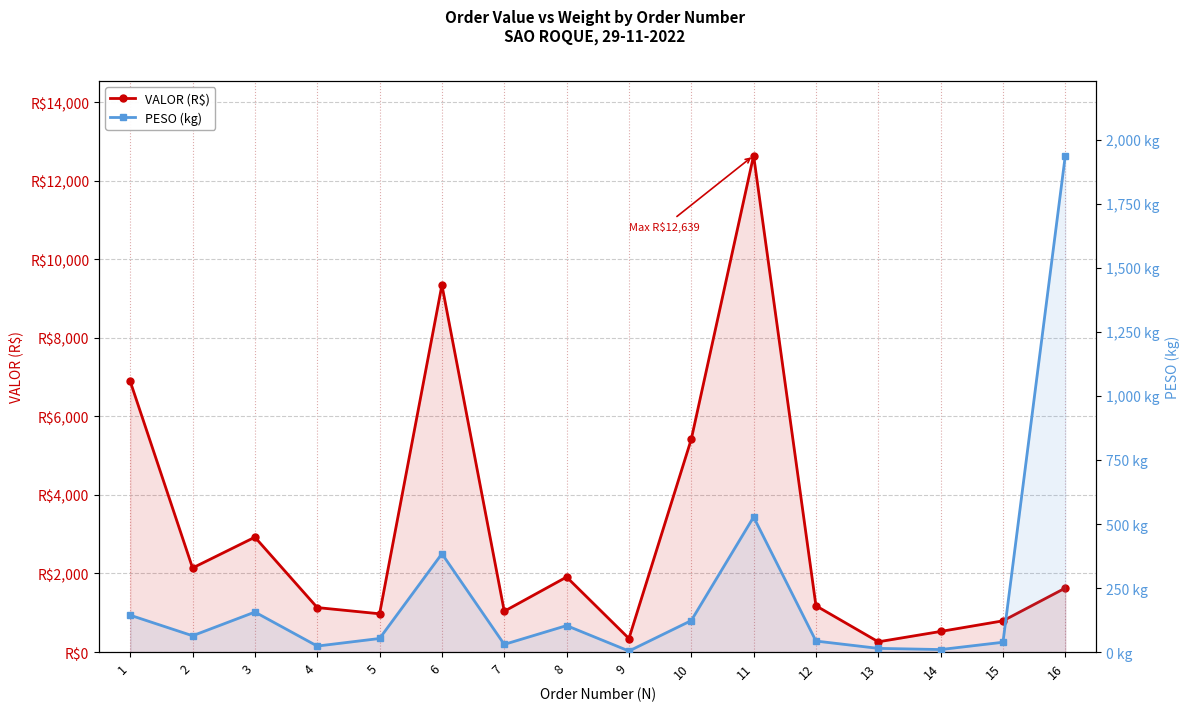

At which category is the sum across all series the highest?

11